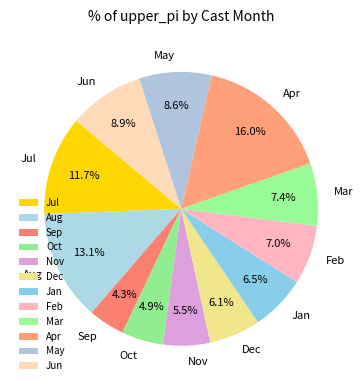

What is the ratio of the value at Aug to the value at Mar?

1.8